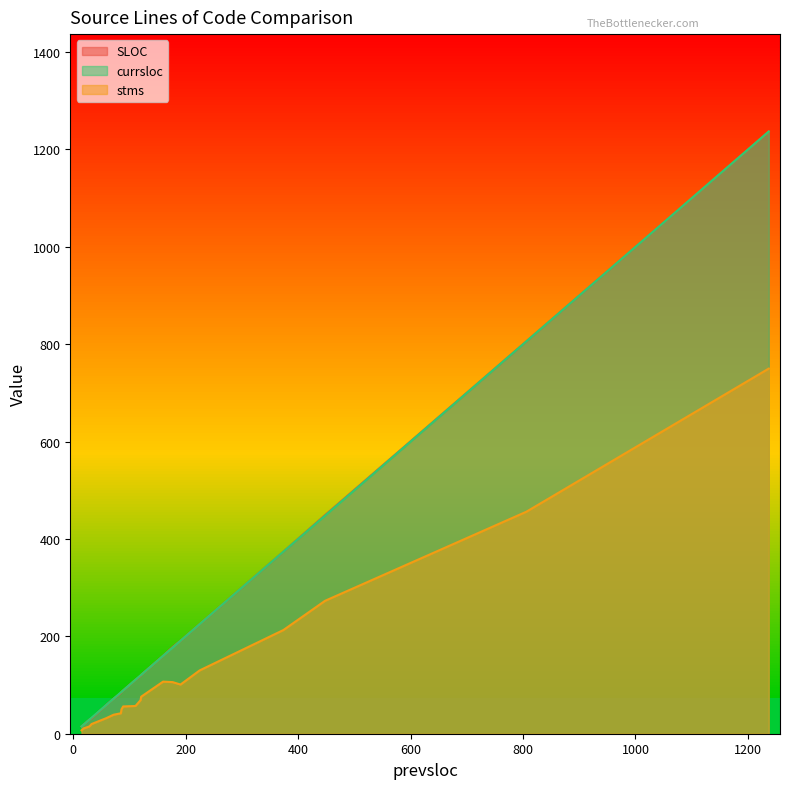

True or false: currsloc and stms intersect in this chart.

False